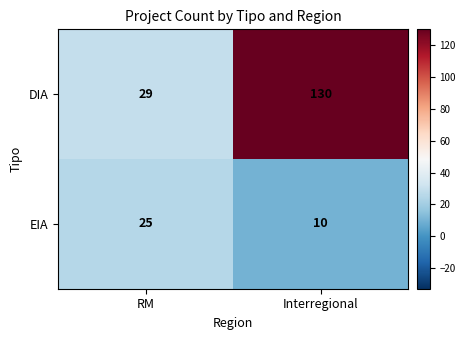

Rank the series by their average value, from lowest to highest.

EIA, DIA